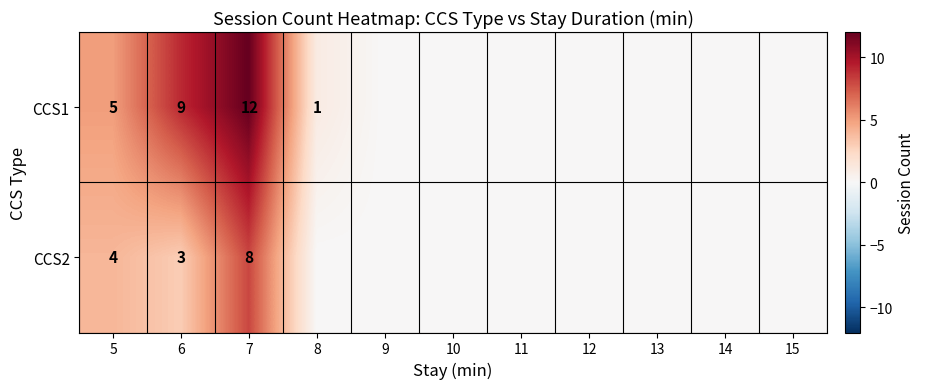

What is the maximum value shown in the chart?

12